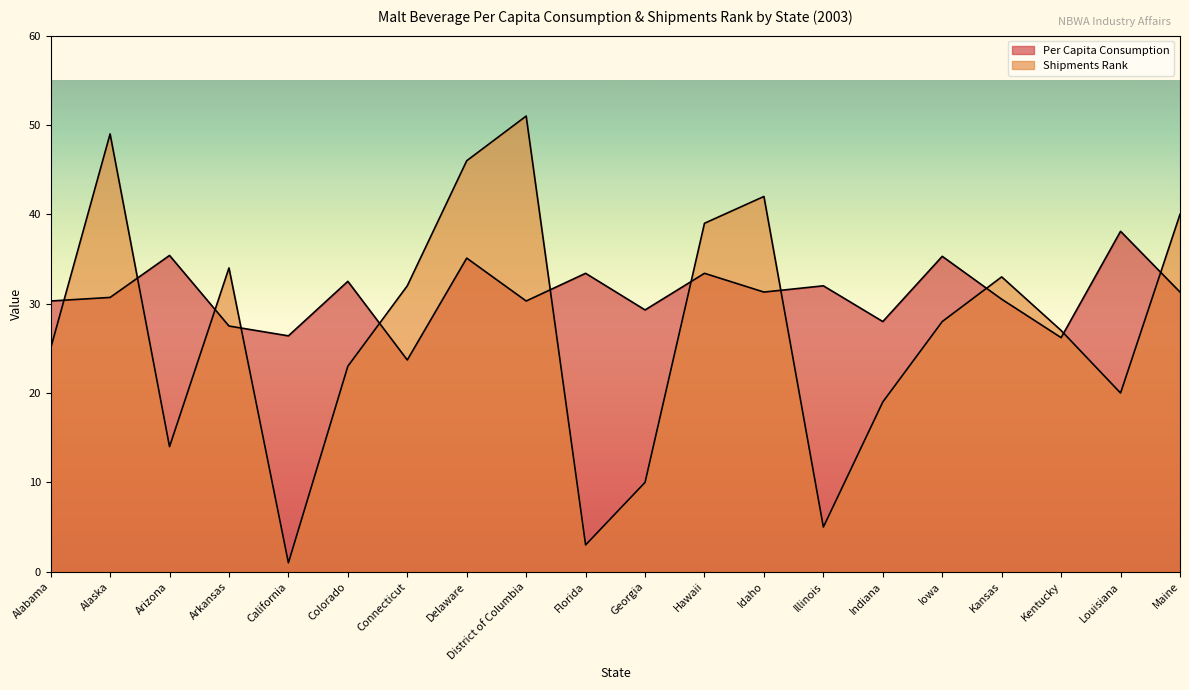

At how many categories does at least one series exceed 22?

20